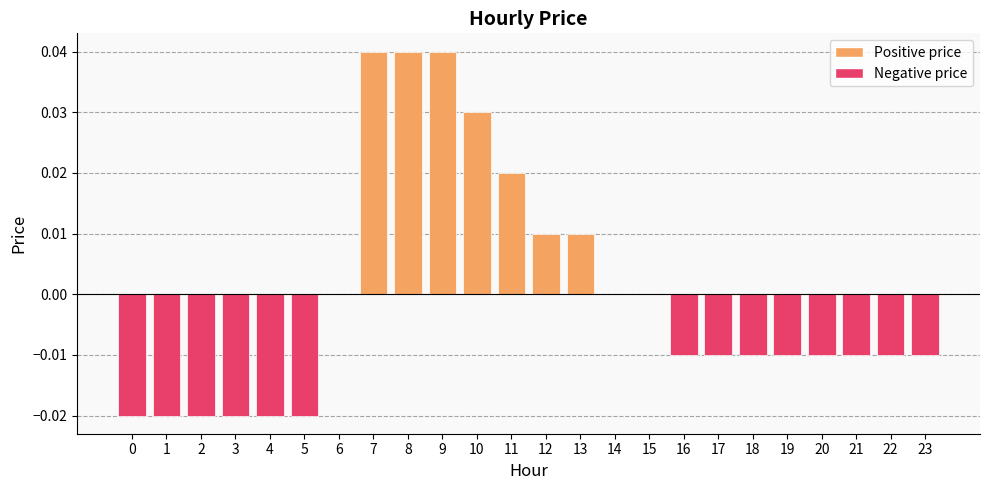

Which has a higher value, 9 or 20?

9